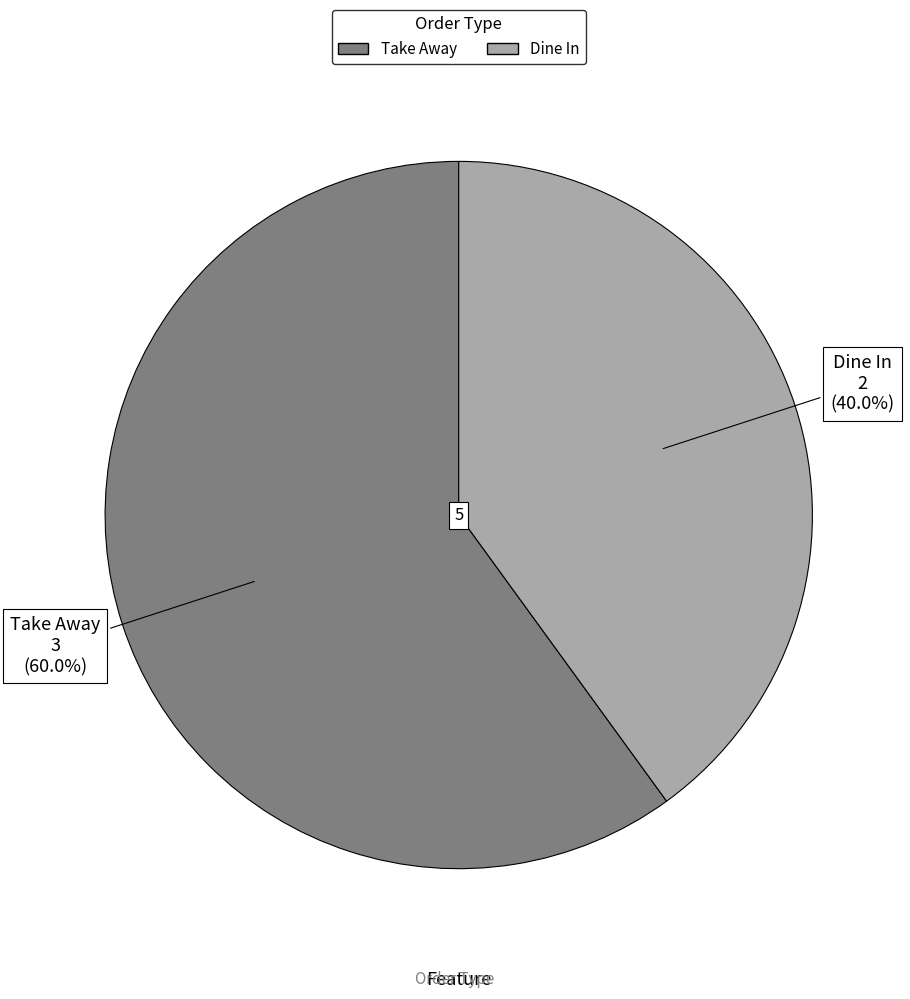

Combined, do Dine In and Take Away account for over 50%?

Yes